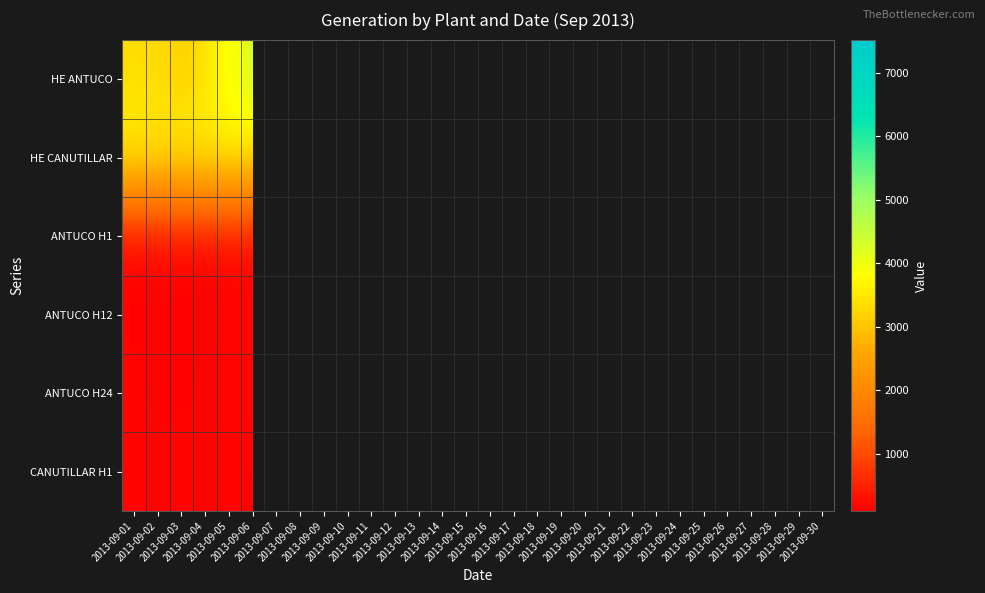

Which series has the widest spread of values?

HE ANTUCO